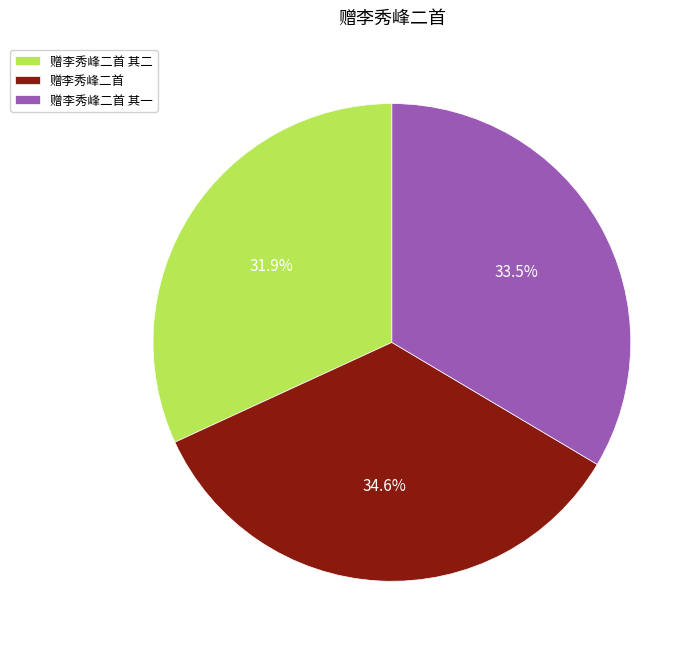

Does any single category account for the majority?

No